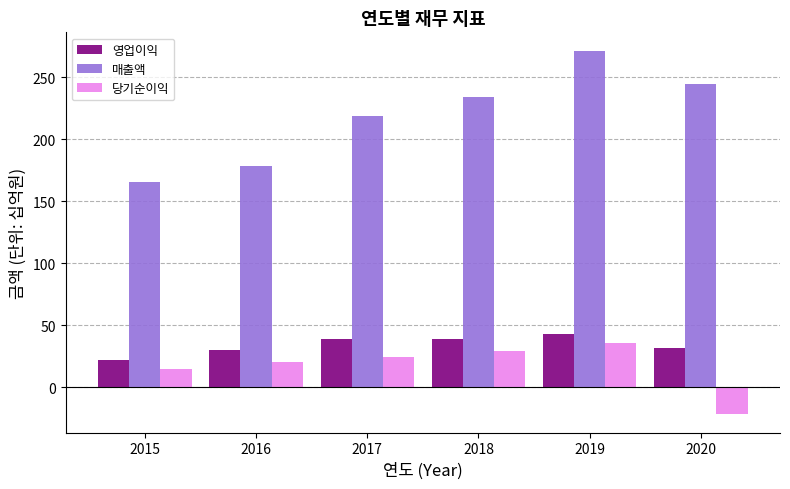

Which label corresponds to the largest value in the chart?

2019